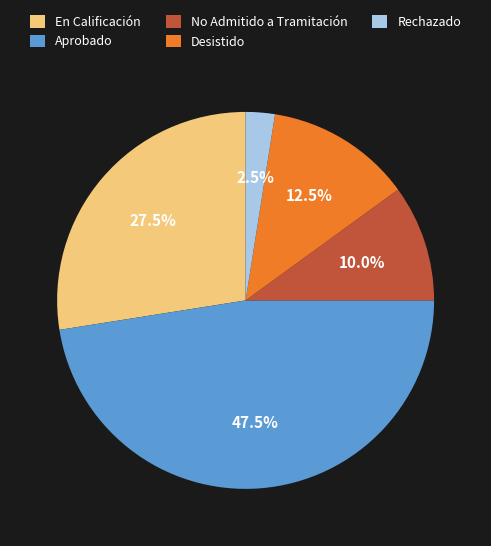

How many slices are in this pie chart?

5